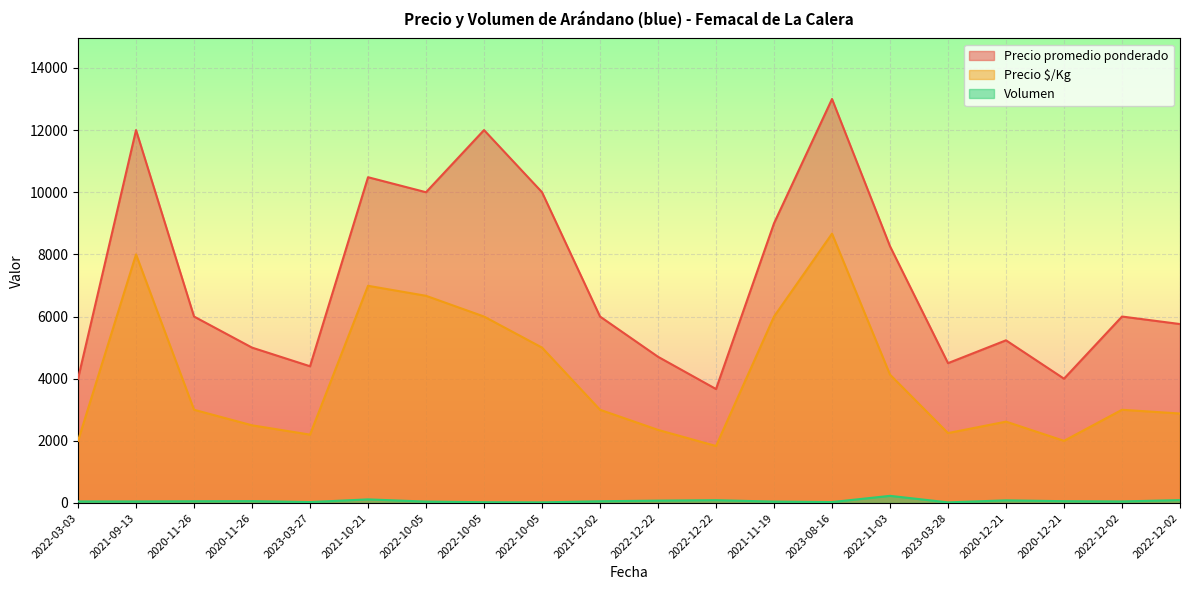

What is the total value across all series at 2022-12-02?

9050